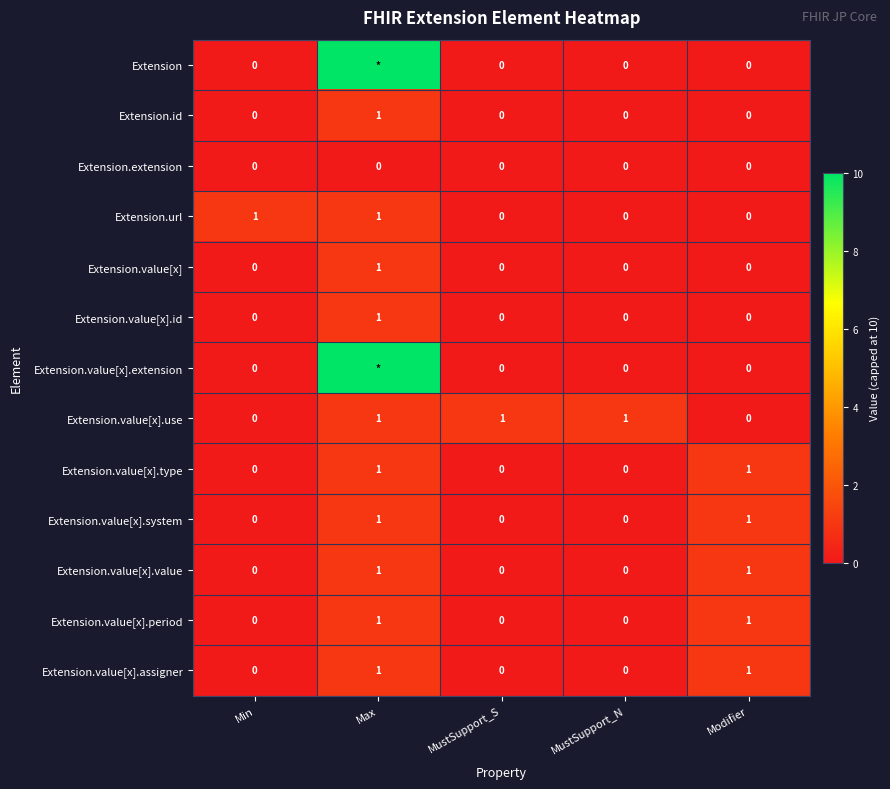

How many Extension.value[x] values are between 0 and 1?

5